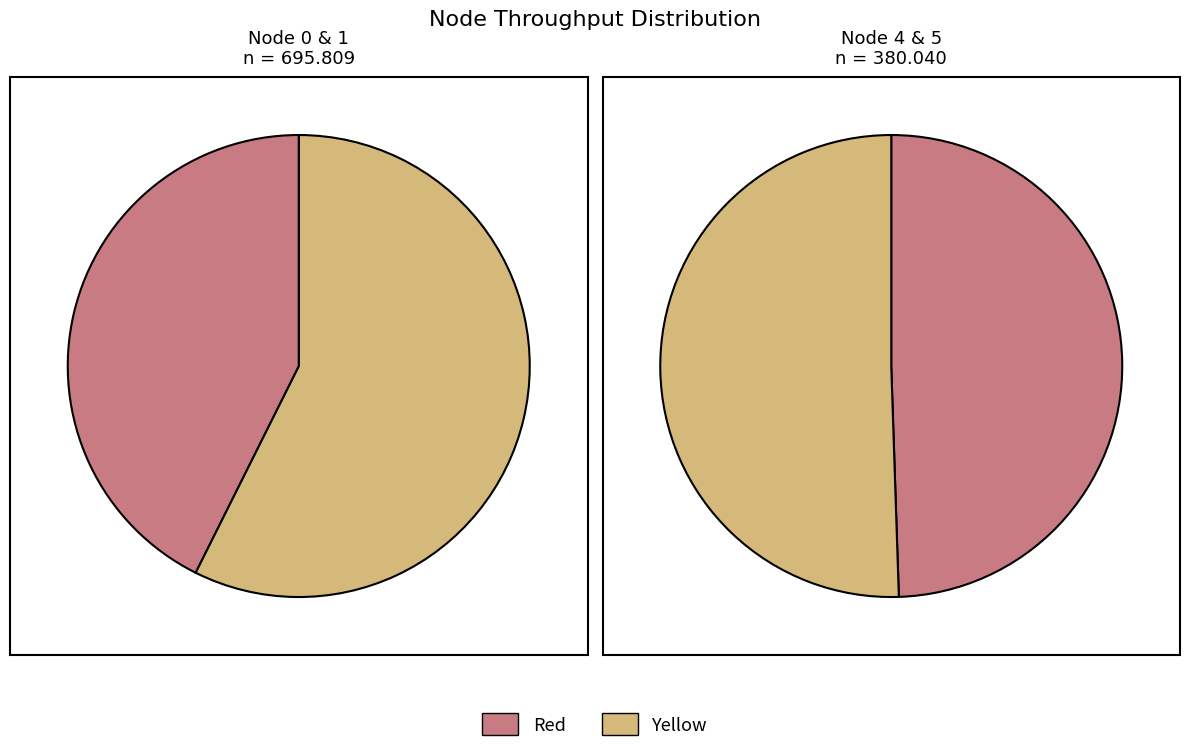

To the nearest percent, what portion does 5 represent?

18%